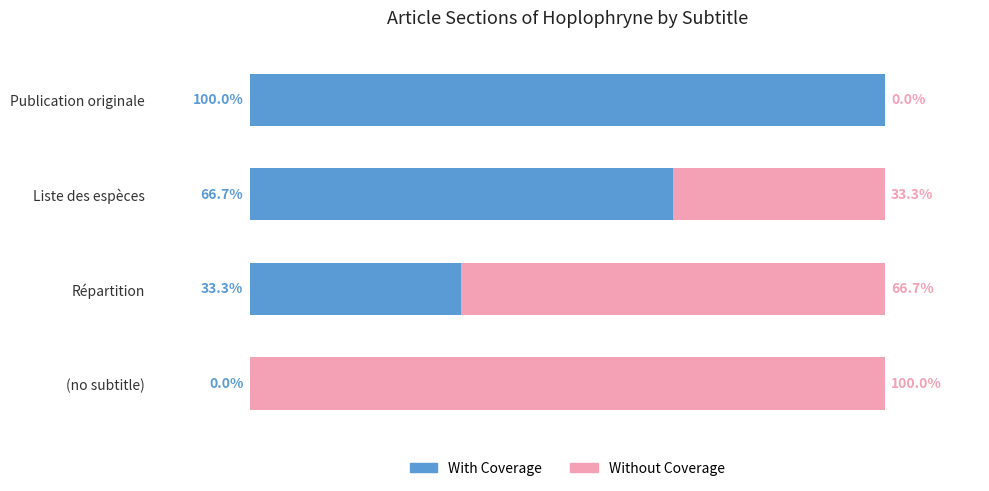

Which category has the highest value in the With Coverage series?

Publication originale